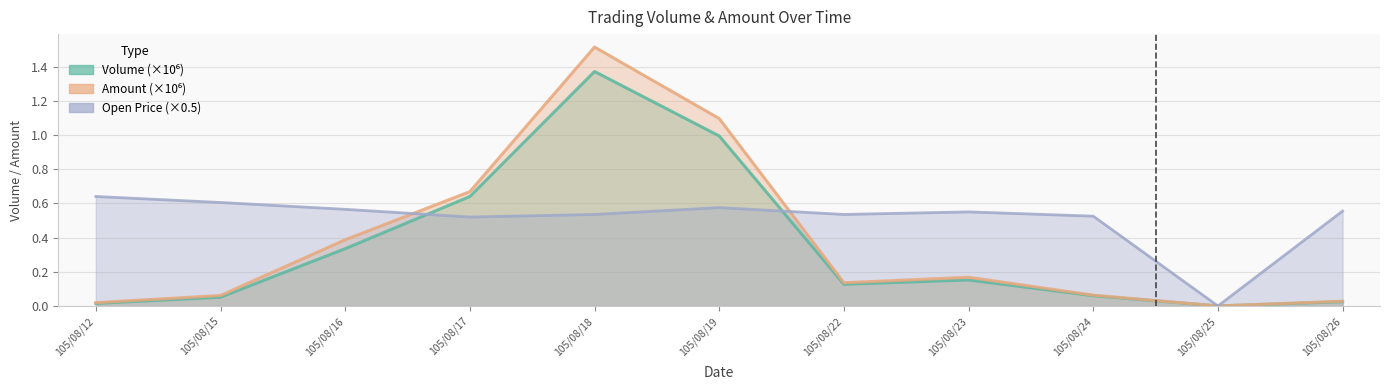

Between 105/08/16 and 105/08/12, which is larger?

105/08/16